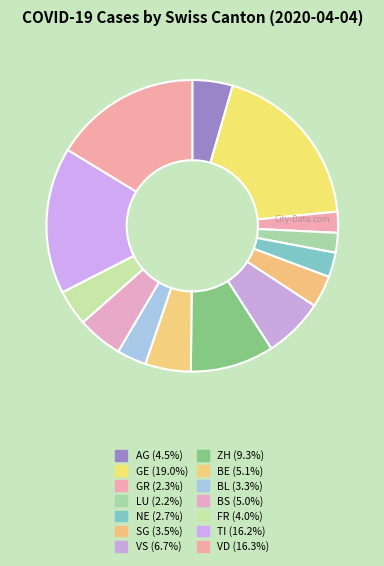

What percentage do GE and VS together represent?

25.6%